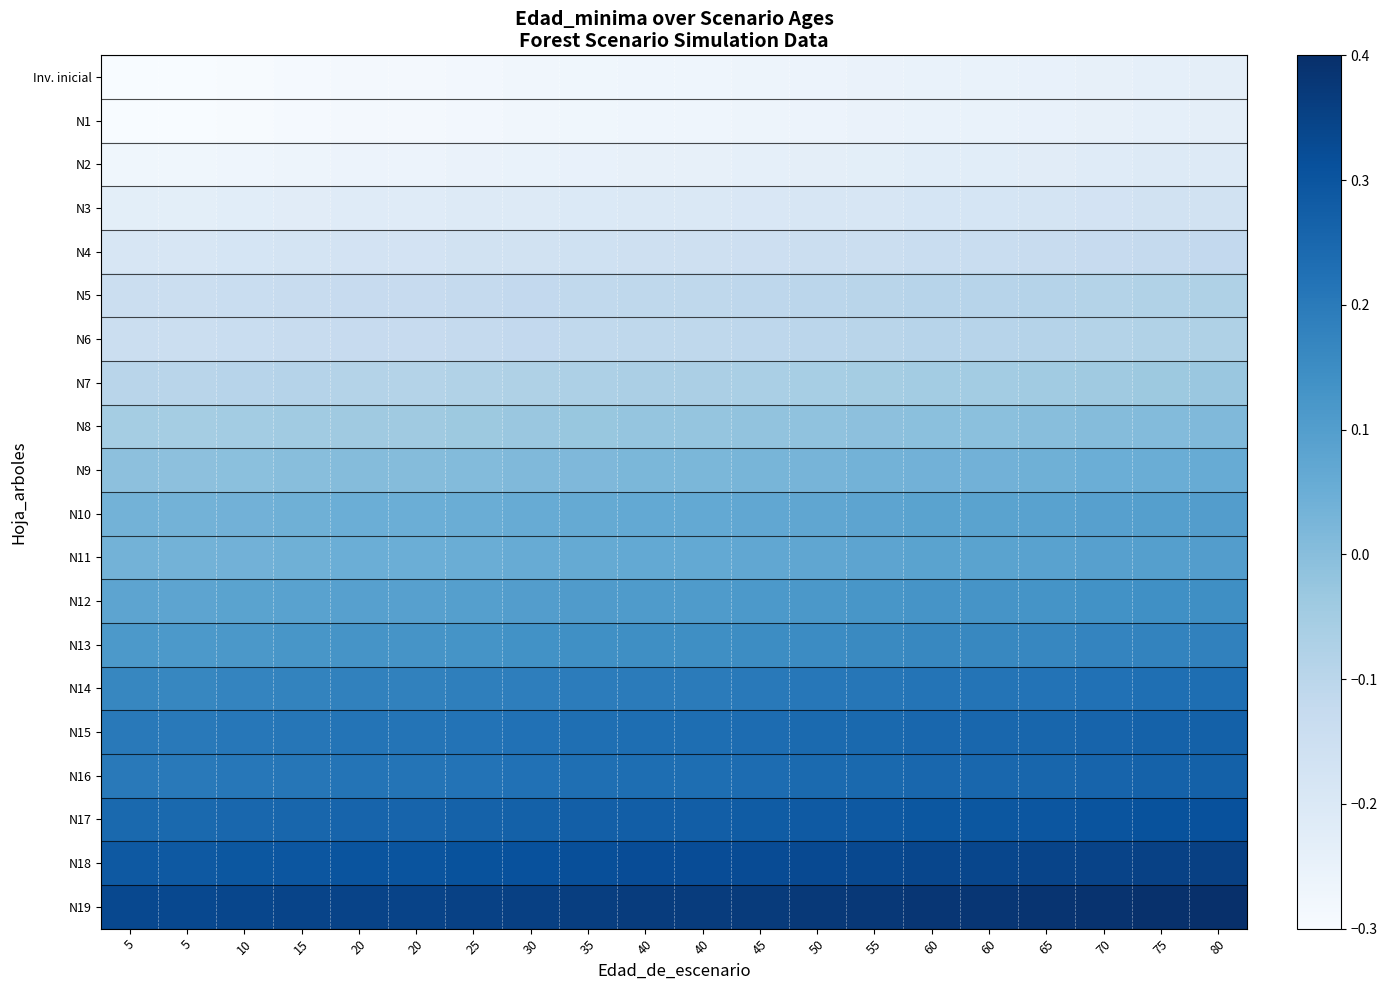

What is the spread (max minus min) of values at 20?

0.6